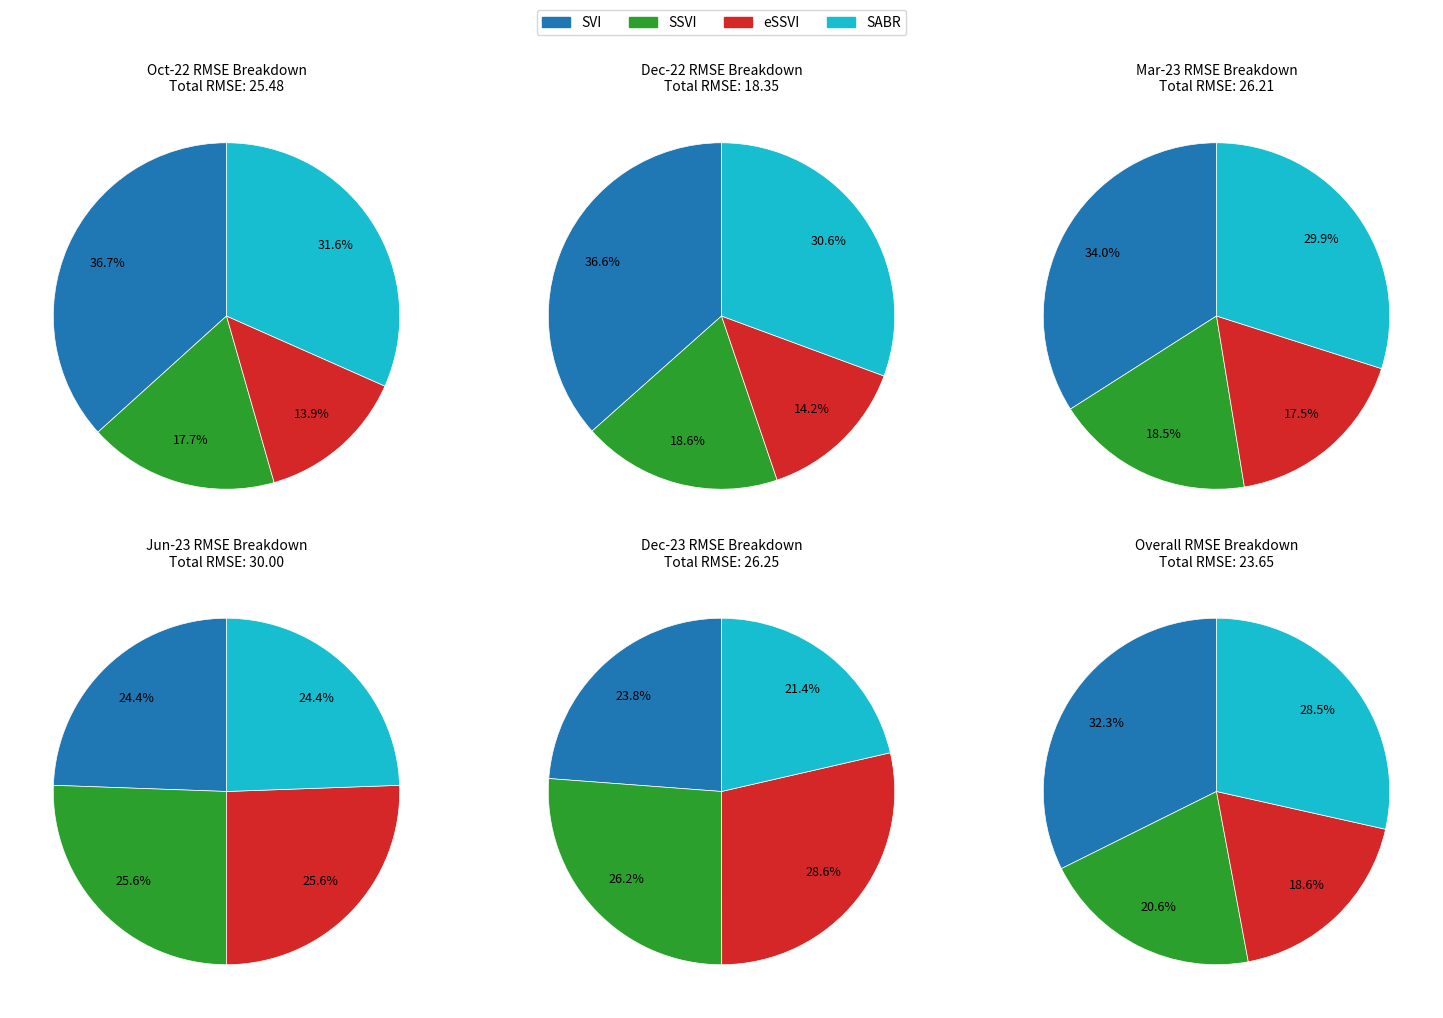

What percentage do Mar-23 and Oct-22 together represent?

39.5%